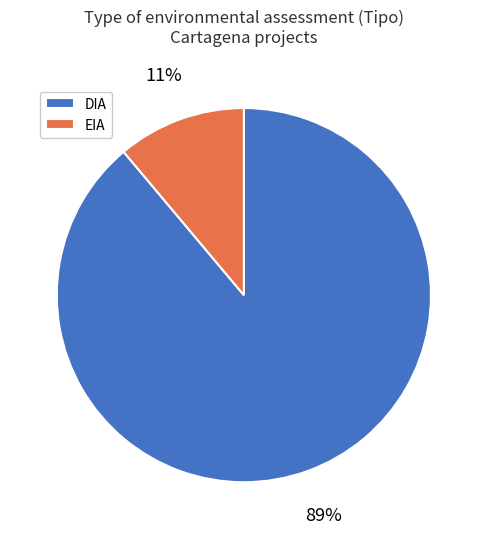

What is the largest slice in the pie chart?

DIA